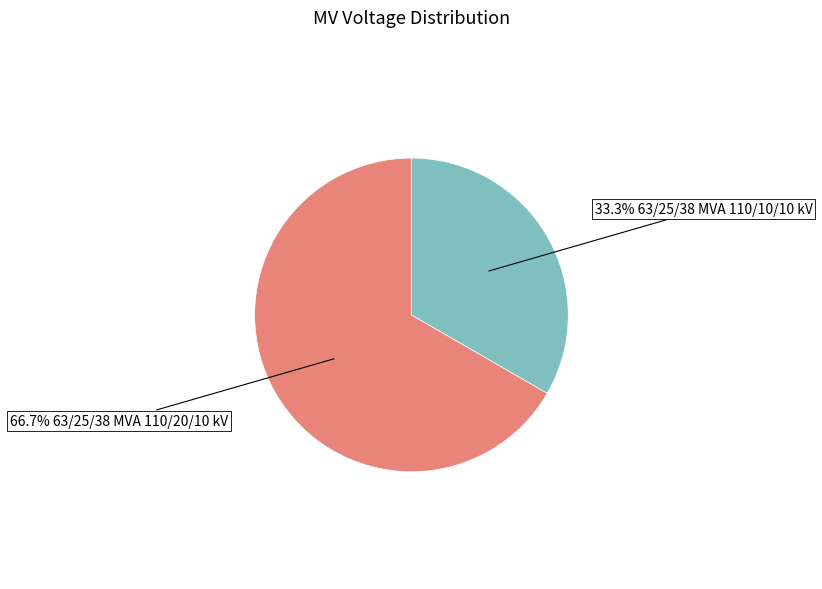

How many slices are in this pie chart?

2